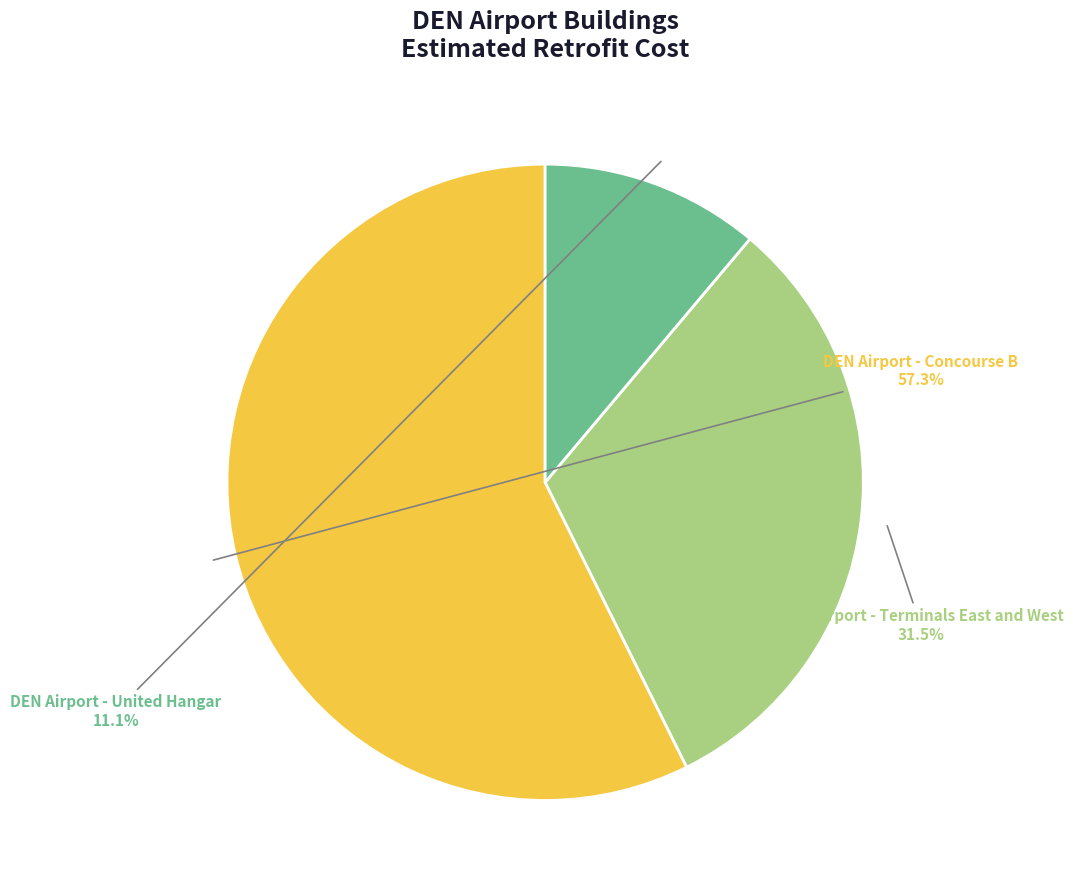

Is there a majority slice in this chart?

Yes